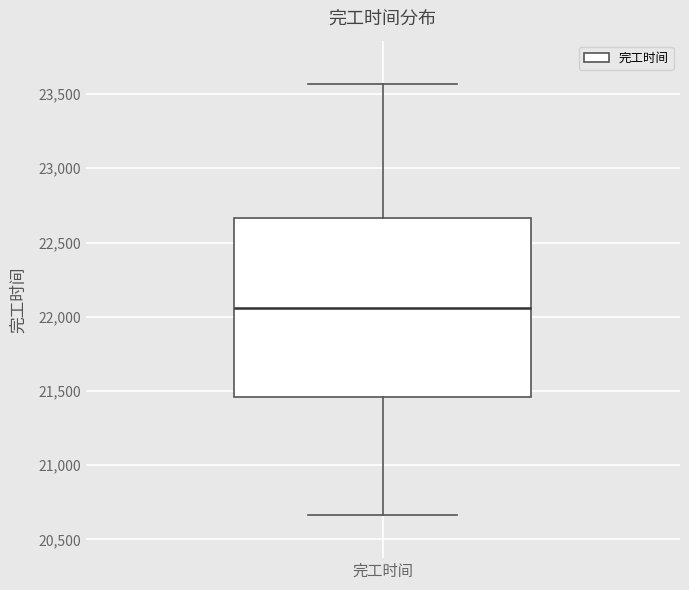

Transcribe this box plot: give where the median line is, the range the box spans, and where the two whiskers end, as read against the y-axis. The values are not printed on the chart, so give them approximately, as read against the axis.

median 22050, box 21450 to 22650, whiskers 20650 to 23550